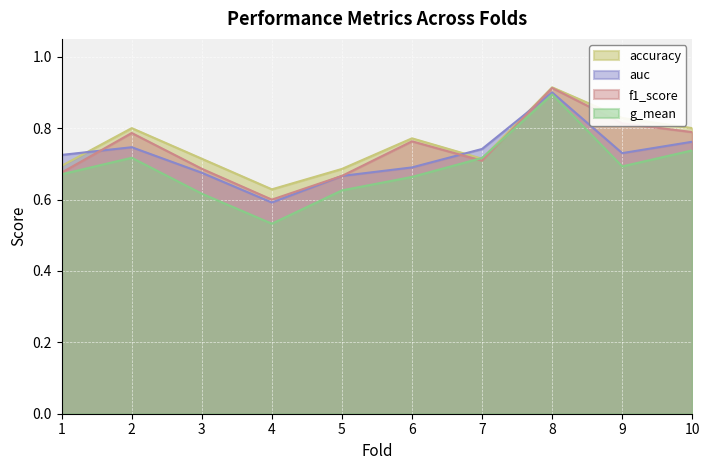

What is the value of the accuracy point at the 4th from the left?

0.6